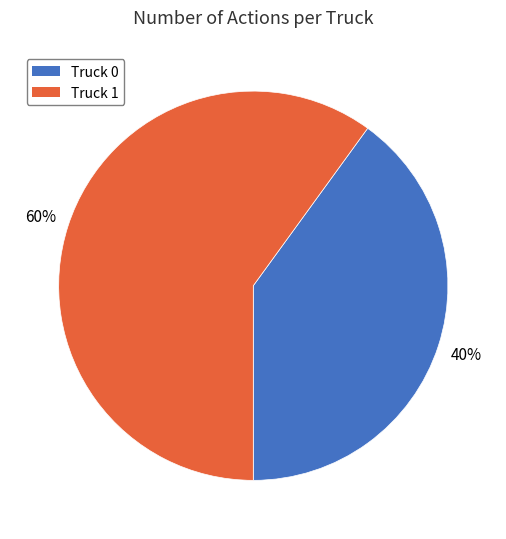

Does Truck 0 account for over 50% of the chart?

No